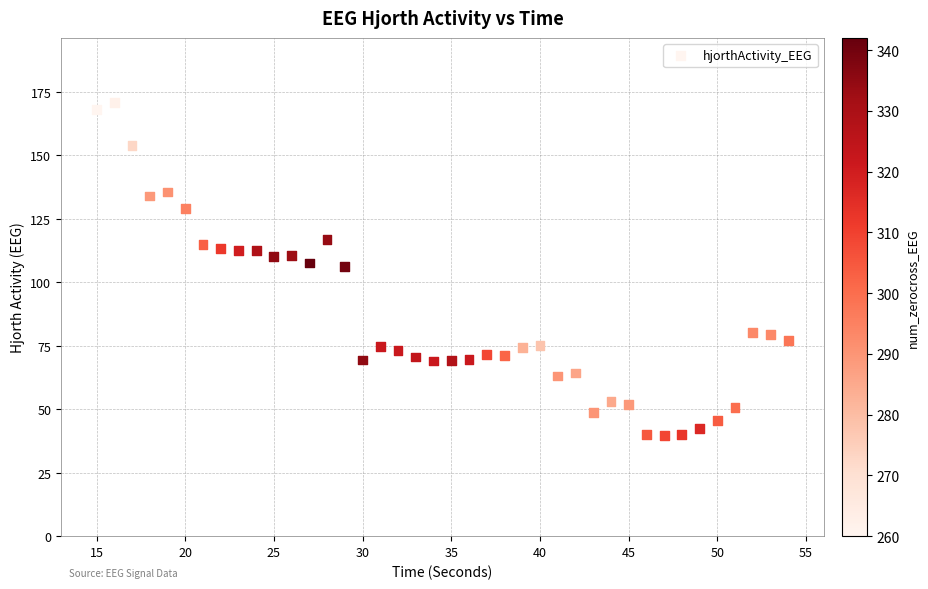

How many points are shown in the scatter plot?

40